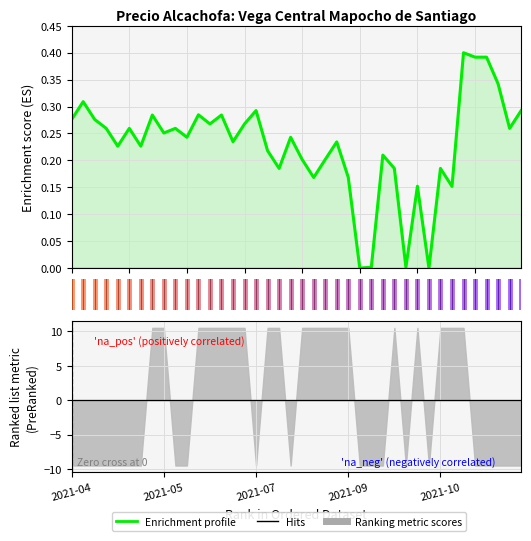

What is the label of the 11th point from the right?

29